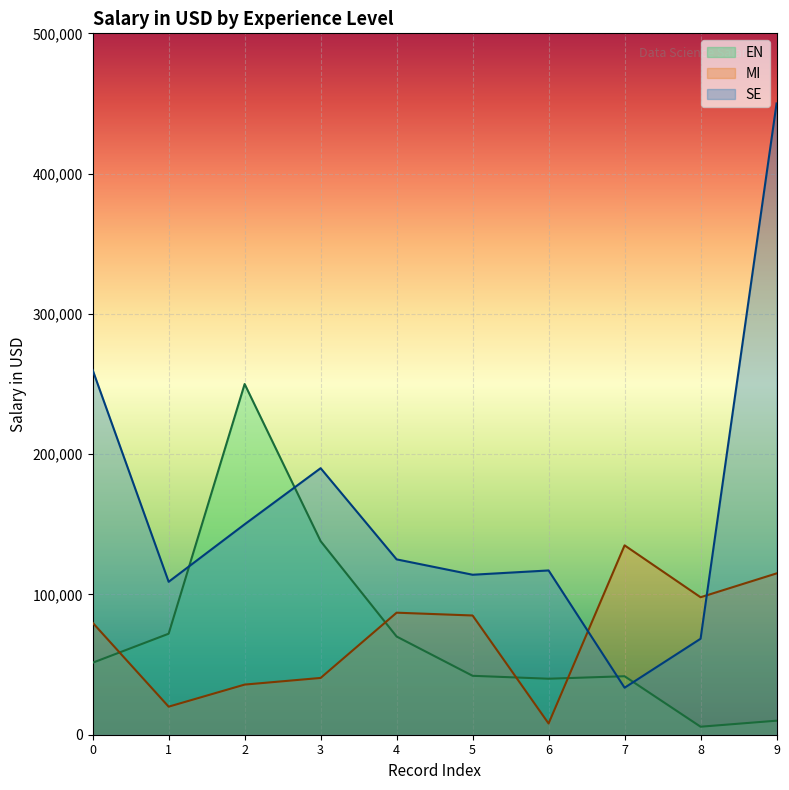

At which category is the sum across all series the highest?

9